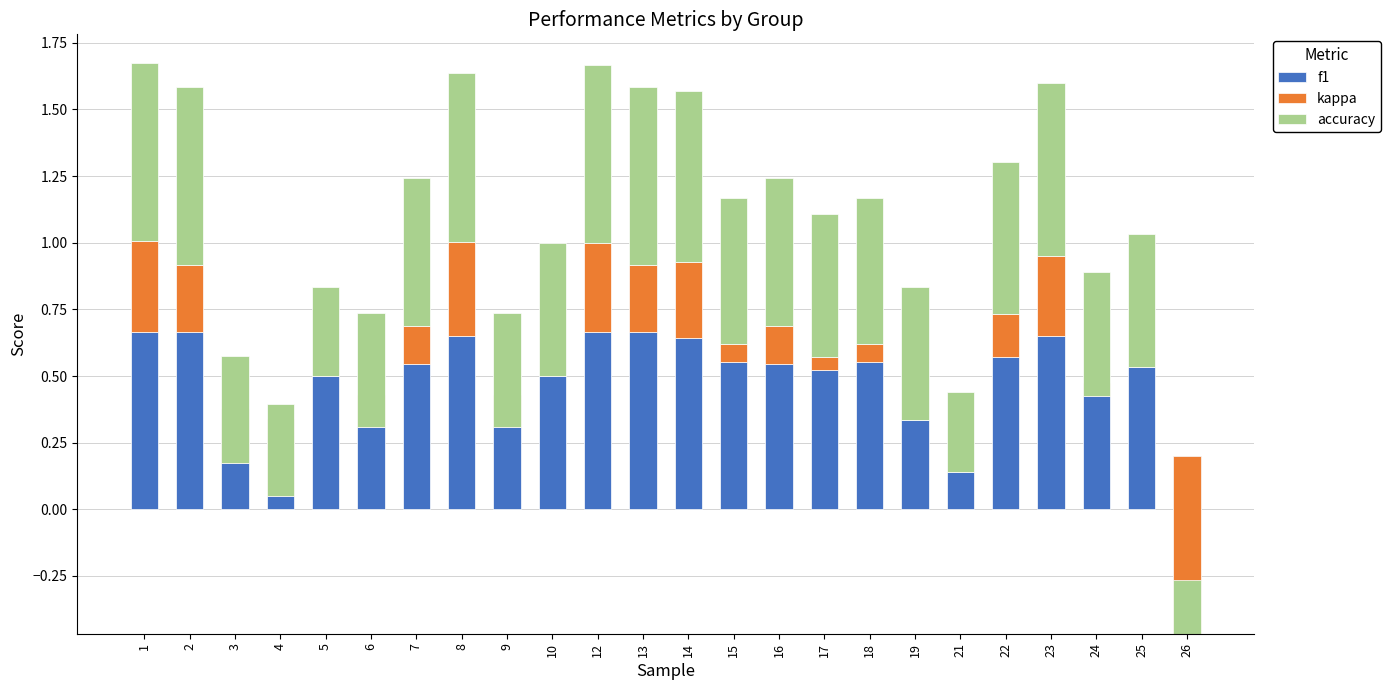

Are the bars horizontal?

No